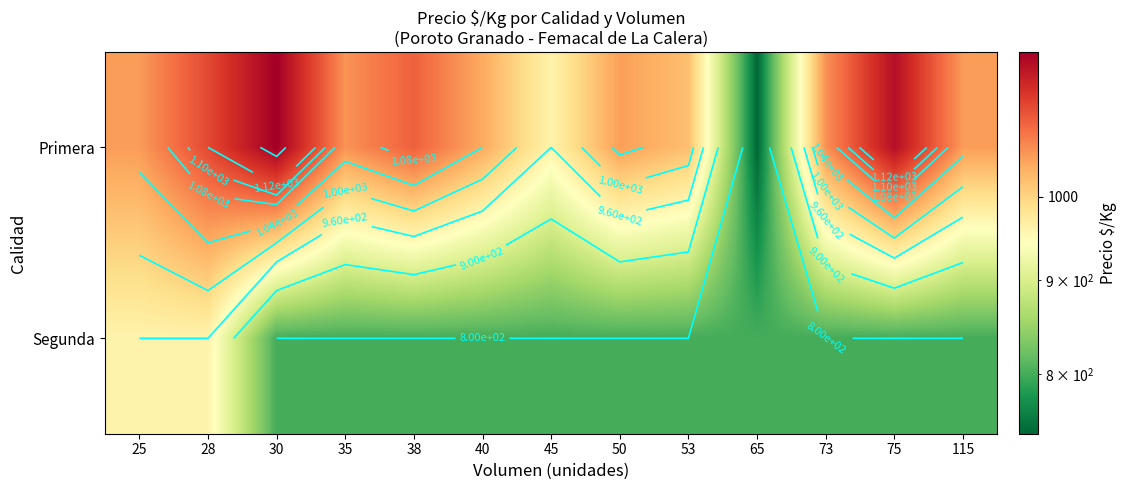

How many values in the Primera series exceed 1052?

6